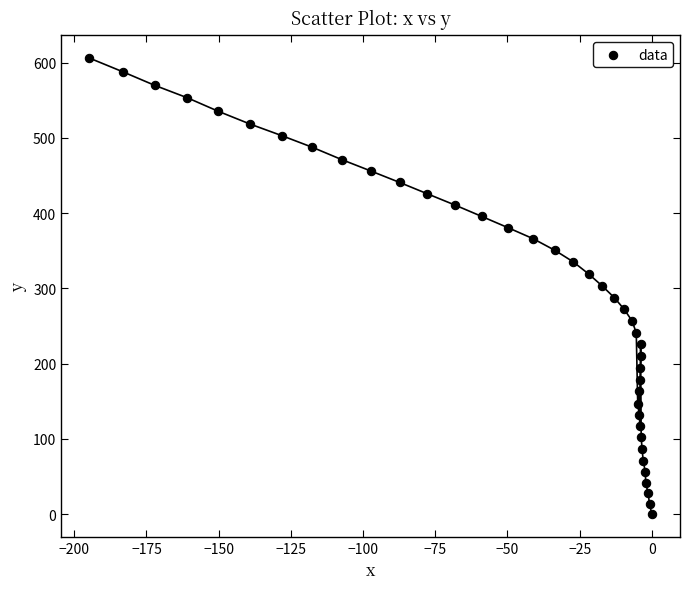

What is the range of Y values (max minus min)?

606.0